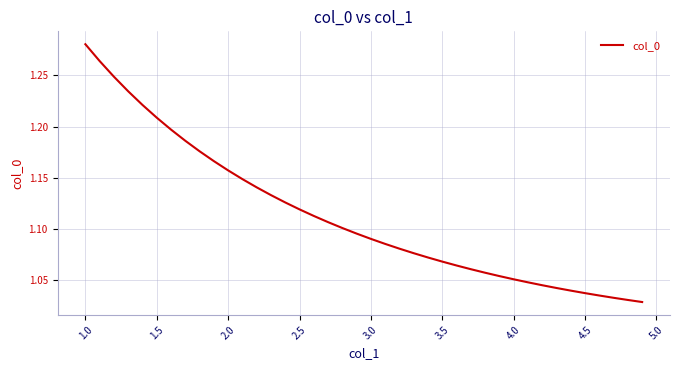

What is the difference between the maximum and minimum values?

0.3